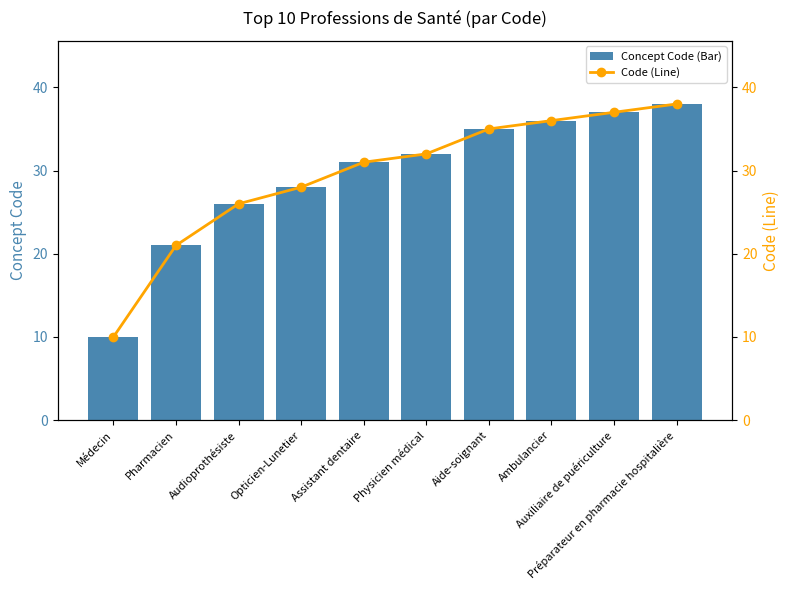

What are all the series names shown in the legend?

Concept Code (Bar), Code (Line)